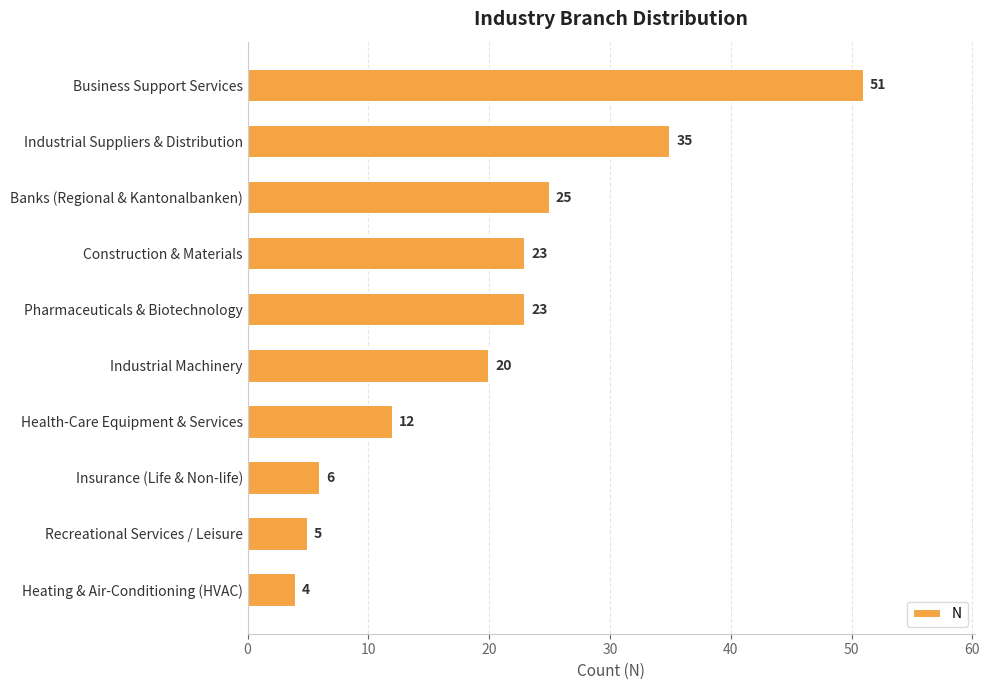

Which category has the lowest value across all series?

Heating & Air-Conditioning (HVAC)